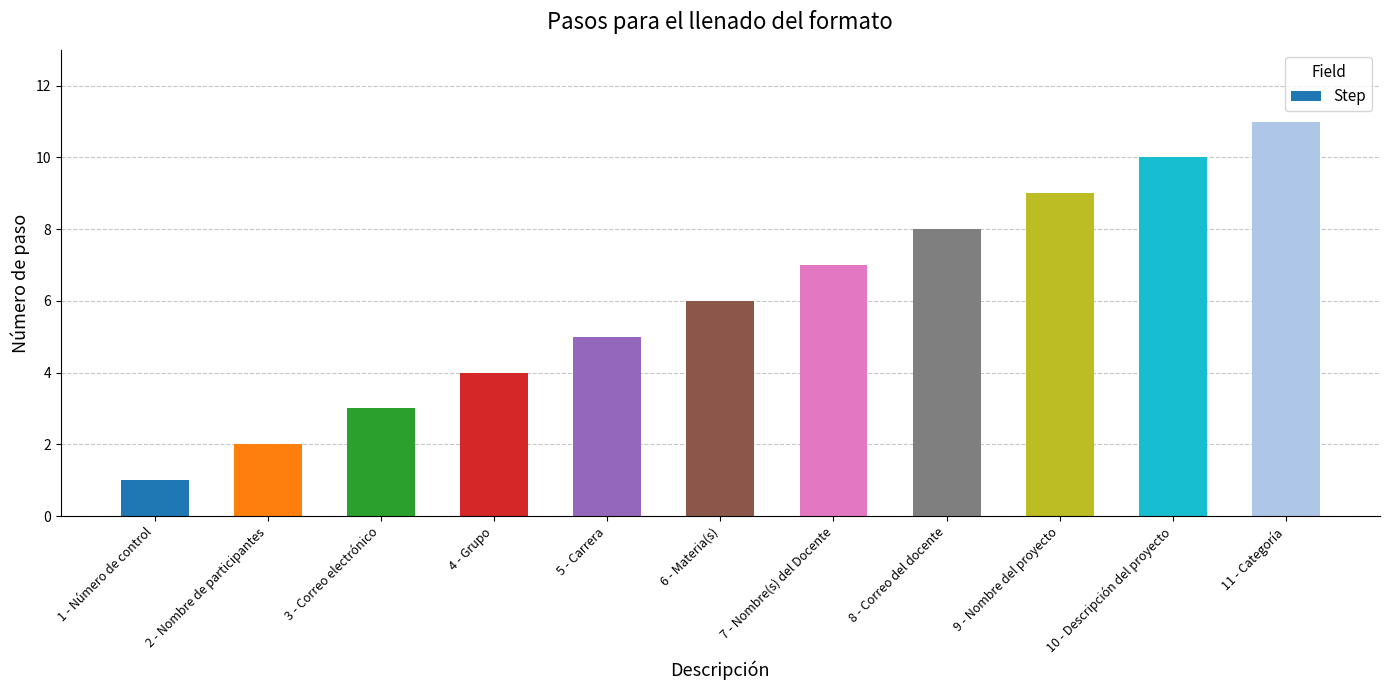

Between 9 - Nombre del proyecto and 1 - Número de control, which is larger?

9 - Nombre del proyecto